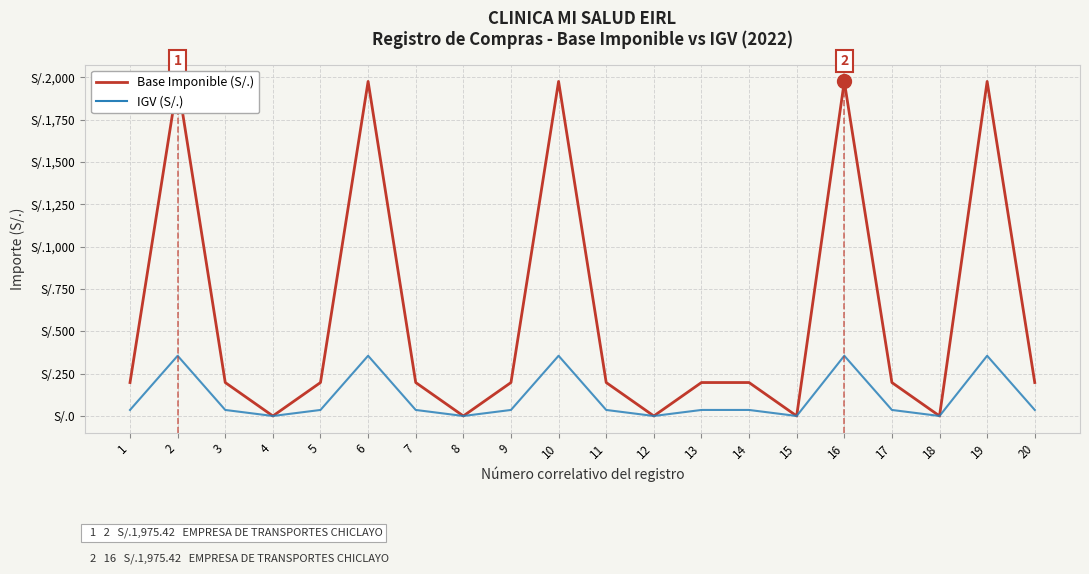

True or false: IGV (S/.) and Base Imponible (S/.) intersect in this chart.

False